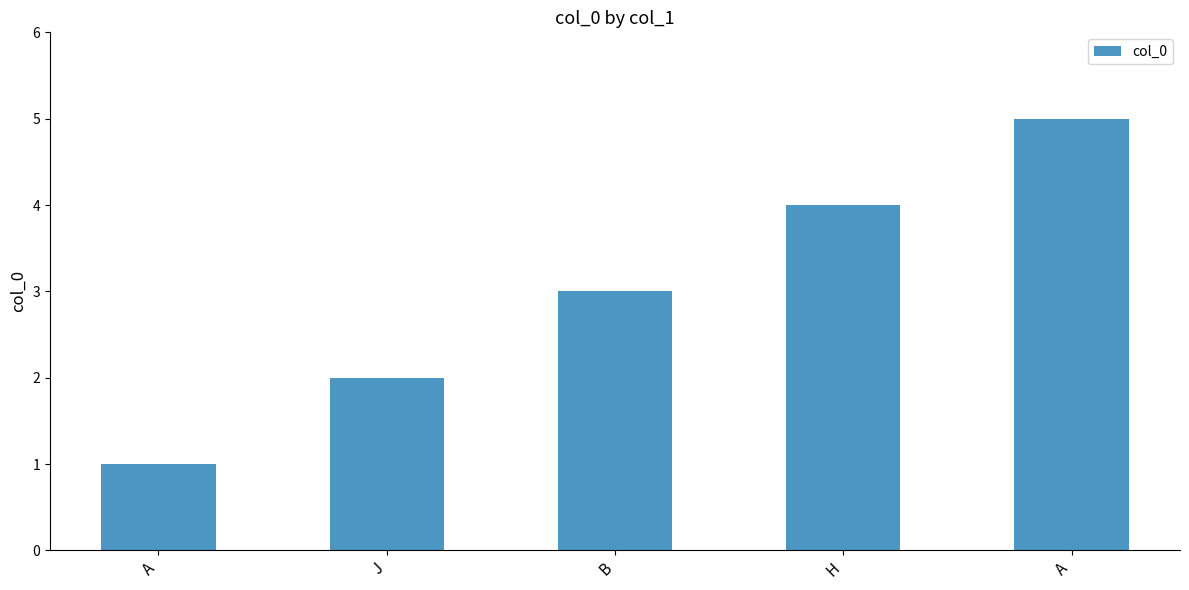

How many values are below 3?

2